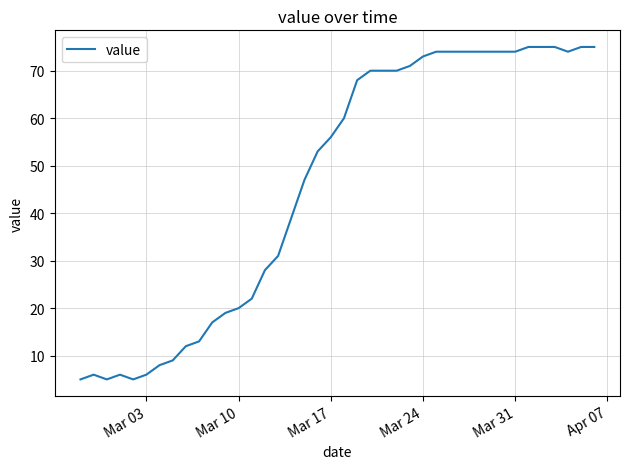

What is the maximum value shown in the chart?

75